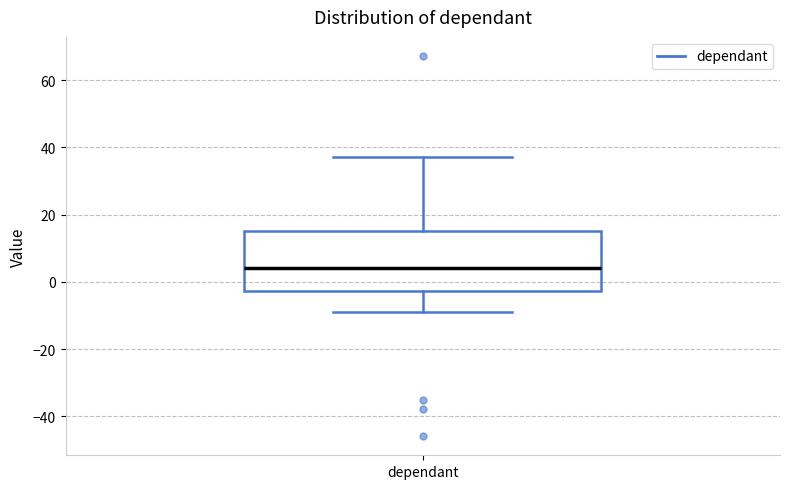

Transcribe this box plot: give where the median line is, the range the box spans, and where the two whiskers end, as read against the y-axis. The values are not printed on the chart, so give them approximately, as read against the axis.

median 4, box -2 to 16, whiskers -8 to 38